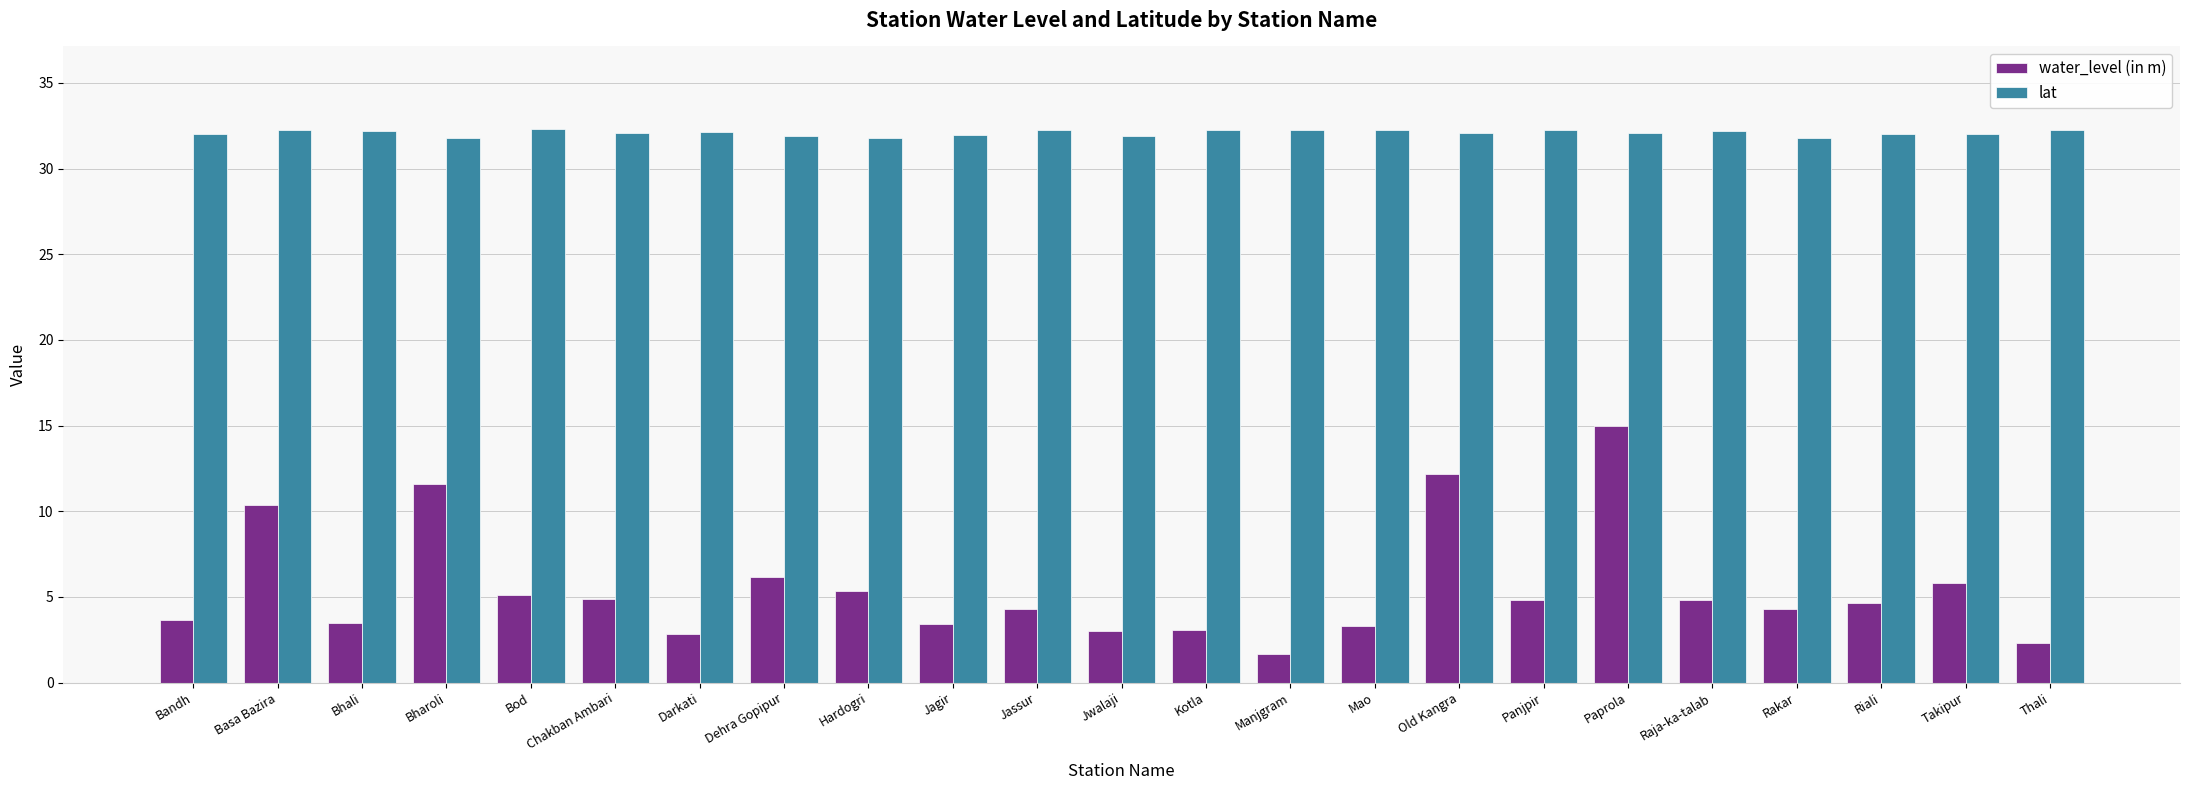

At which label does water_level (in m) first exceed 4?

Basa Bazira